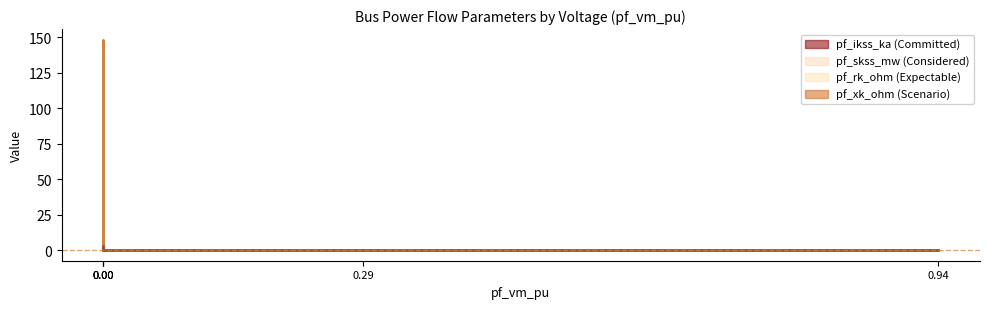

What are all the series names shown in the legend?

pf_ikss_ka, pf_skss_mw, pf_rk_ohm, pf_xk_ohm